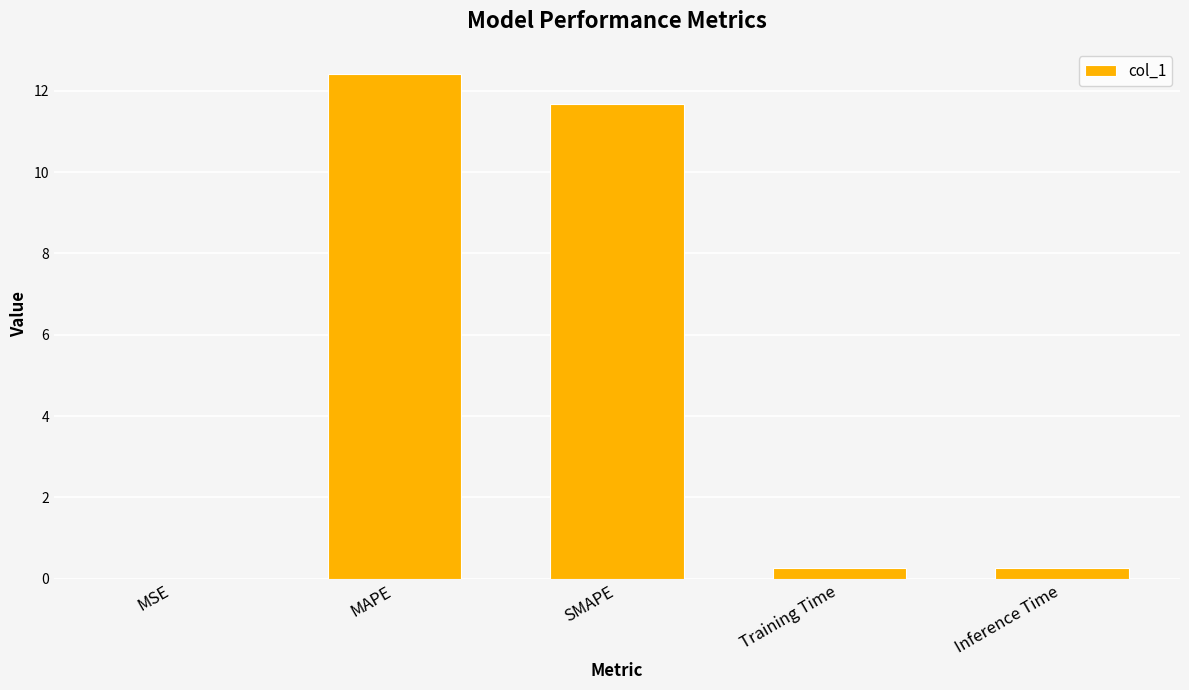

True or false: the data shows 17.0 at MAPE.

False